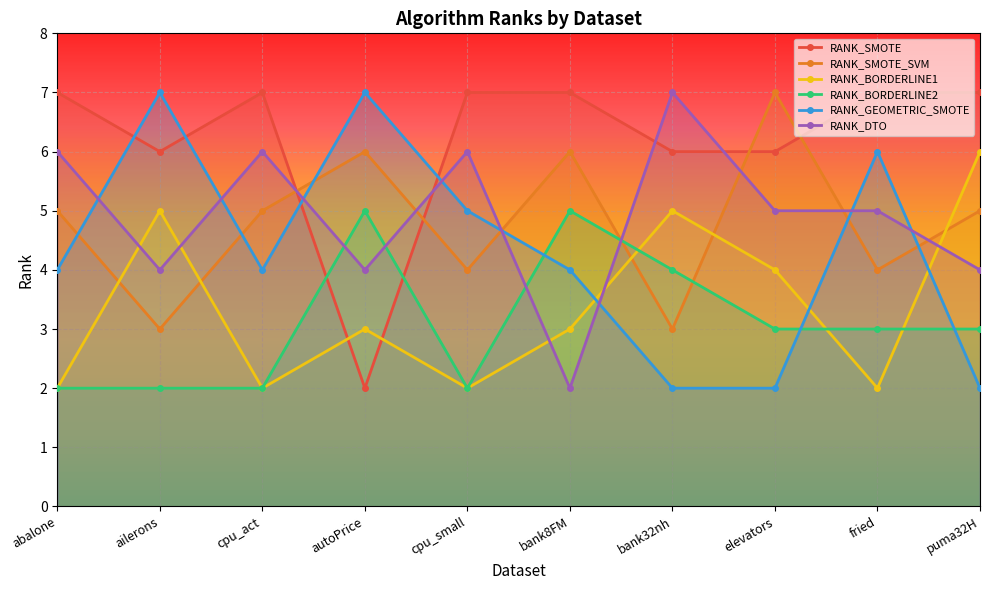

What is the label of the 4th point from the right?

bank32nh